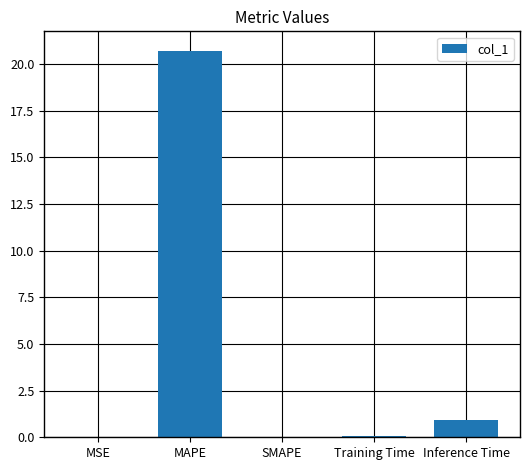

How many categories are shown in the chart?

5